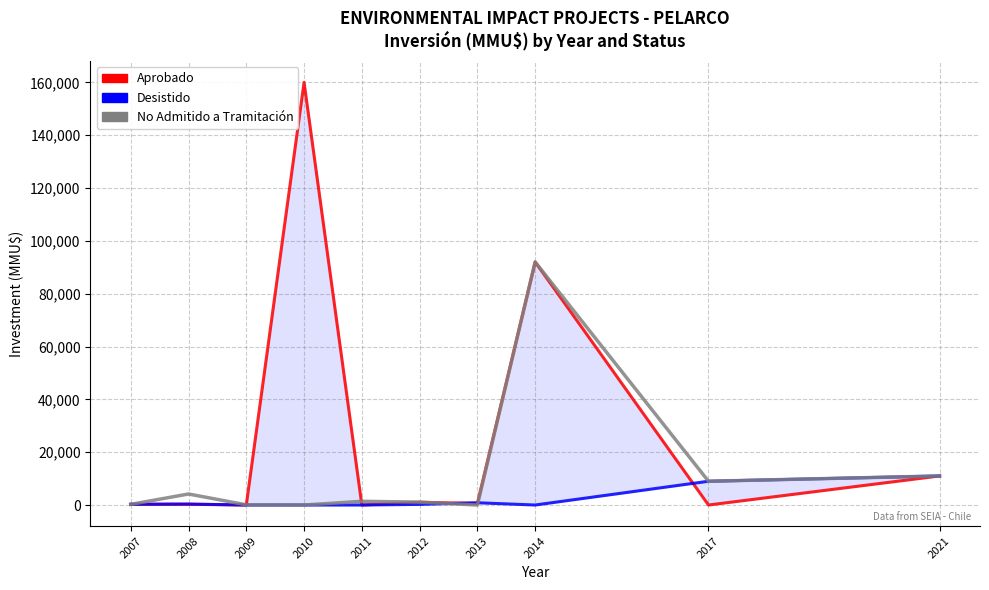

What is the spread (max minus min) of values at 2008?

3890